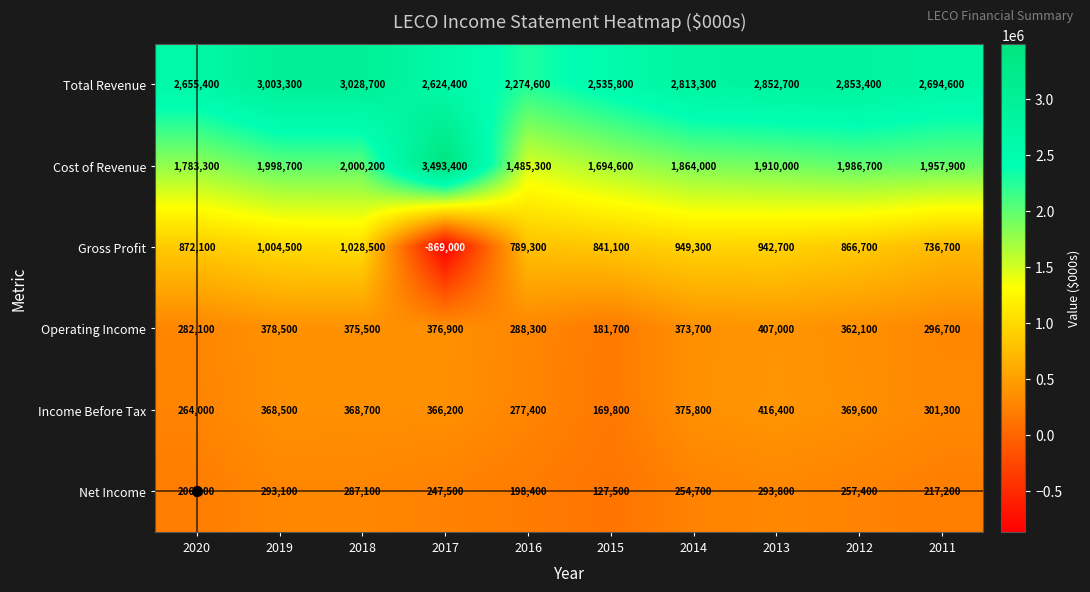

Rank the series by their maximum value, from lowest to highest.

Net Income, Operating Income, Income Before Tax, Gross Profit, Total Revenue, Cost of Revenue